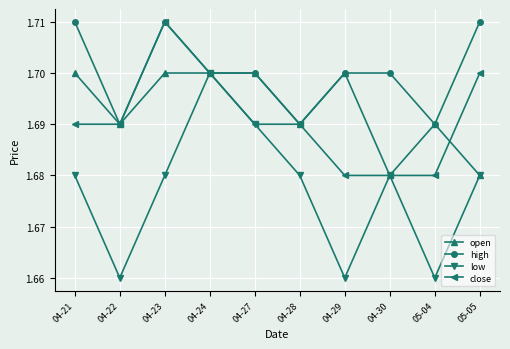

What is the sum of all open values?

16.9